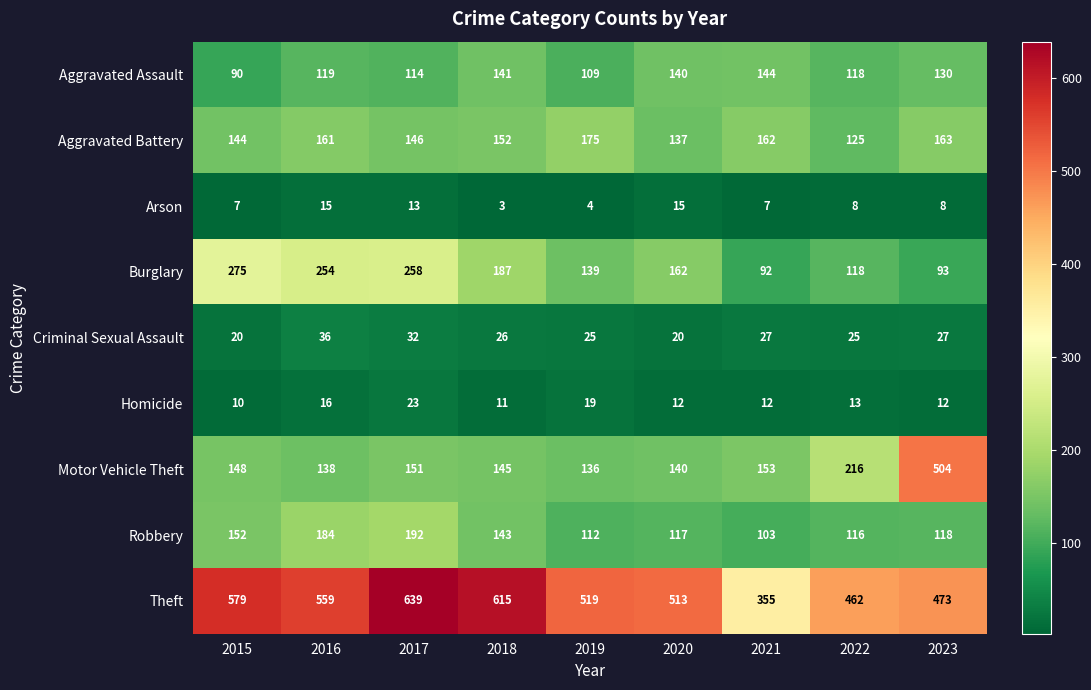

The value of Arson at 2018 is 2. True or false?

False